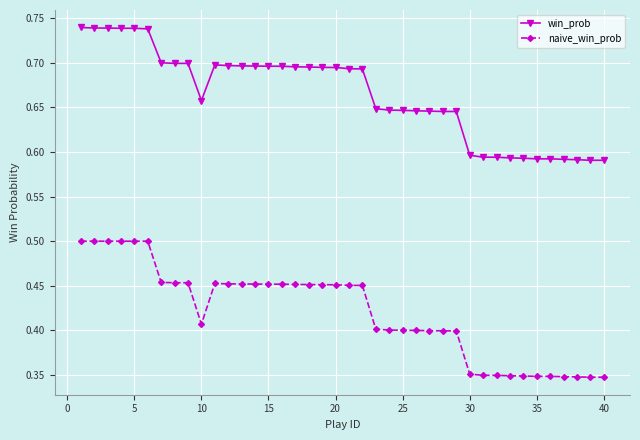

List the series in order of their overall mean, lowest first.

naive_win_prob, win_prob